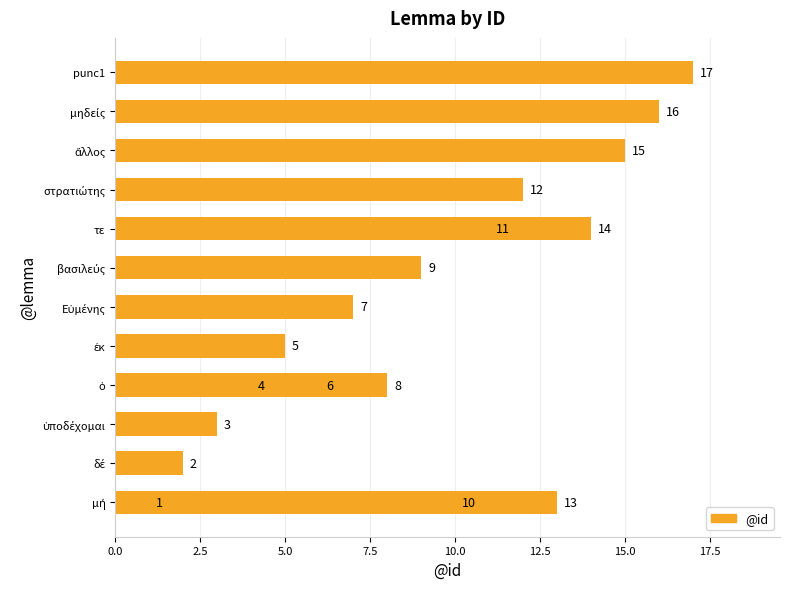

Reading left to right, list all the values displayed in this chart.

1	2	3	4	5	6	7	8	9	10	11	12	13	14	15	16	17